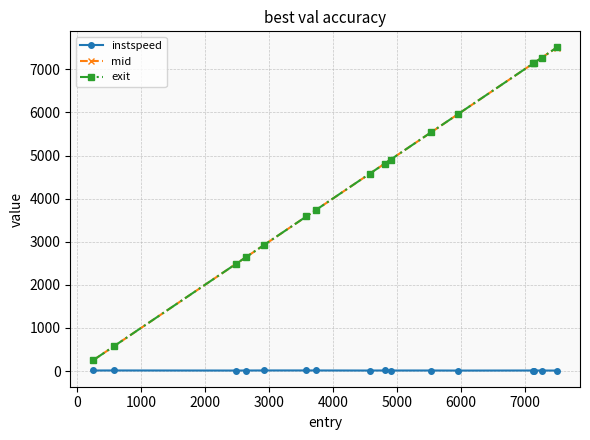

What is the value of the exit point at the 15th from the left?

7267.2